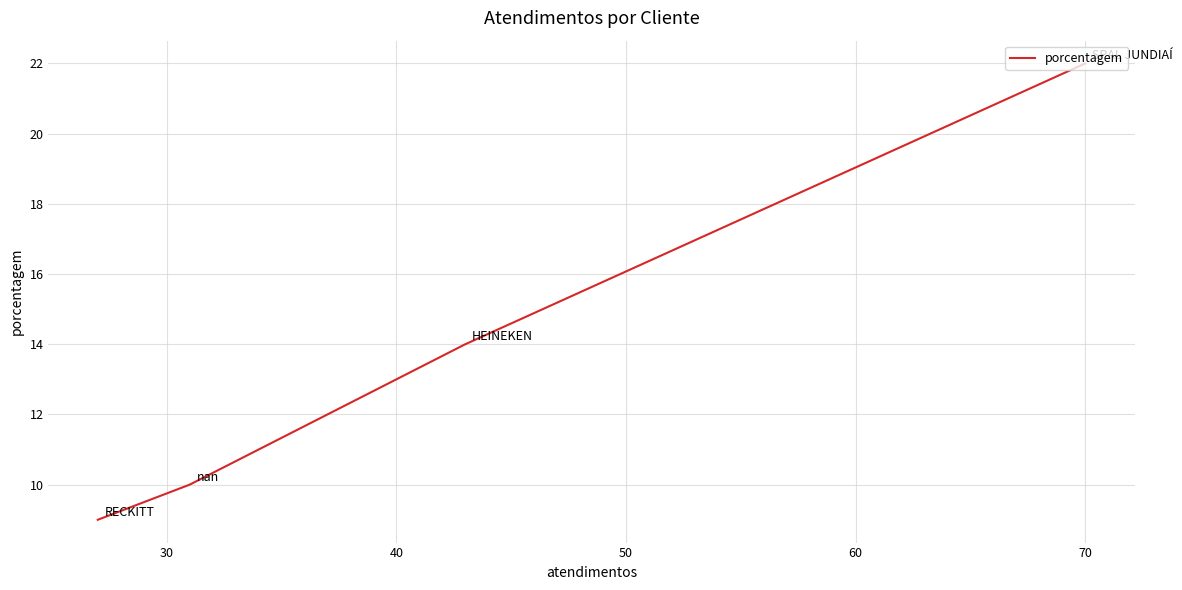

How many values are below 14?

2